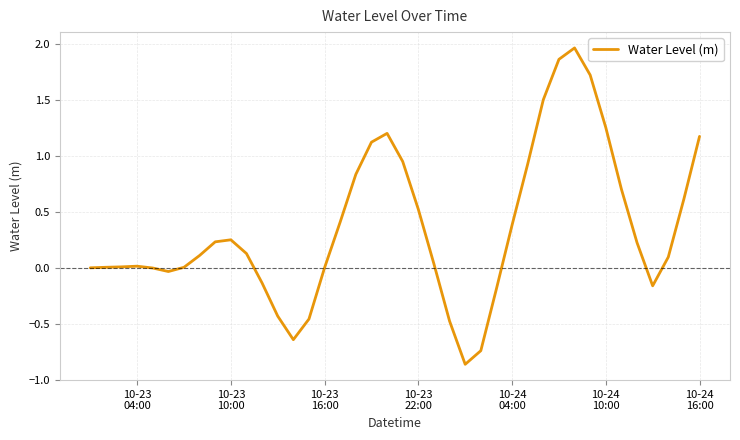

What is the minimum value shown in the chart?

-0.9